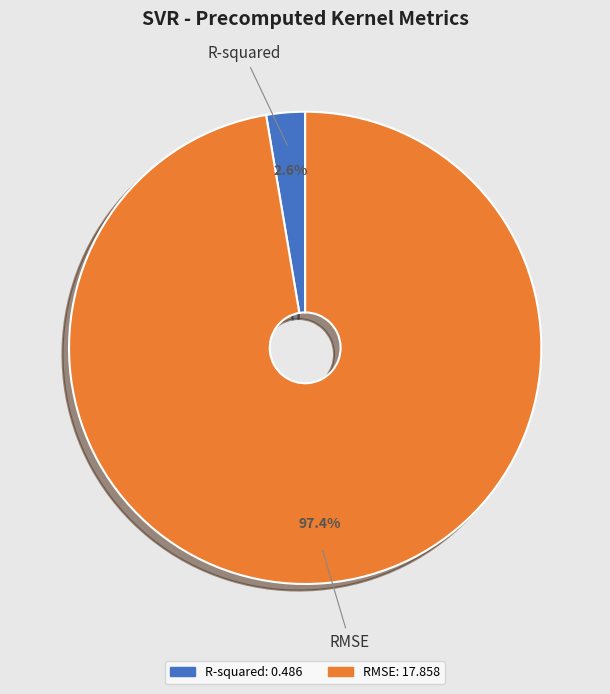

Combined, do R-squared and RMSE account for over 50%?

Yes